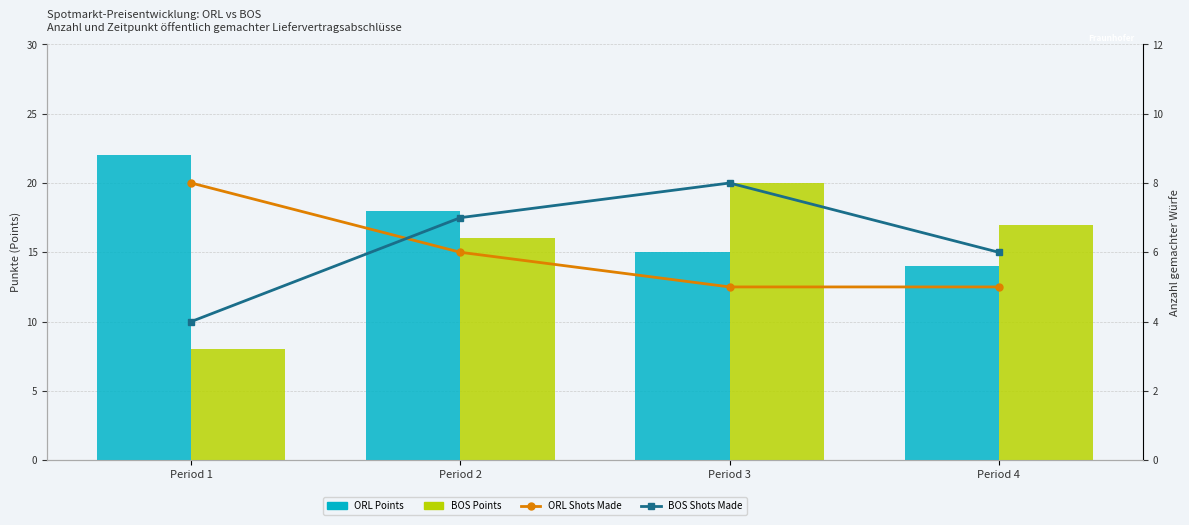

Rank the series at Period 1 from highest to lowest value.

ORL Points, BOS Points, ORL Shots Made, BOS Shots Made